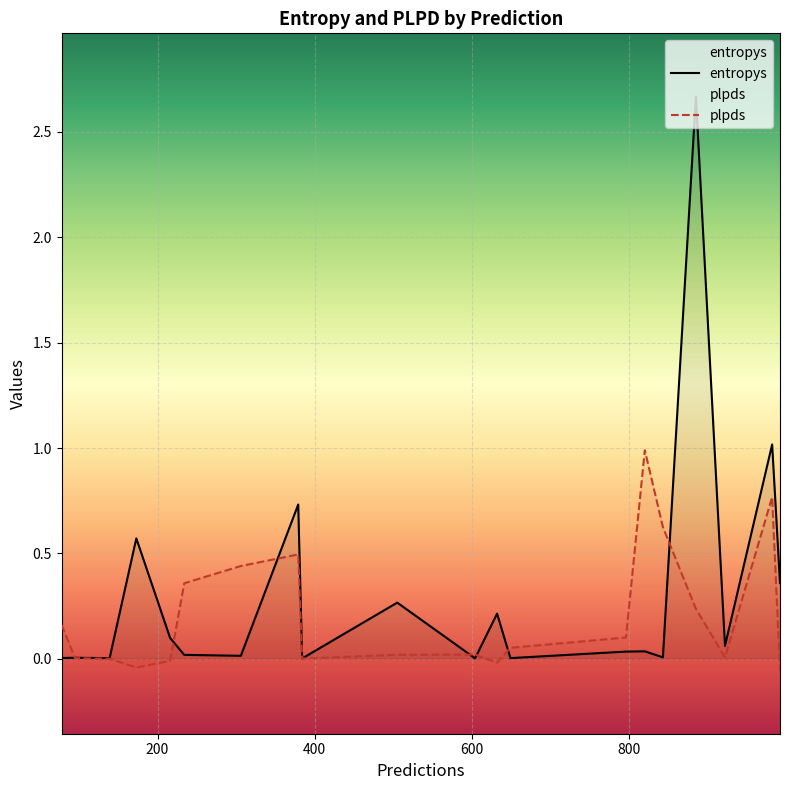

Does the chart display data point markers on the line(s)?

No